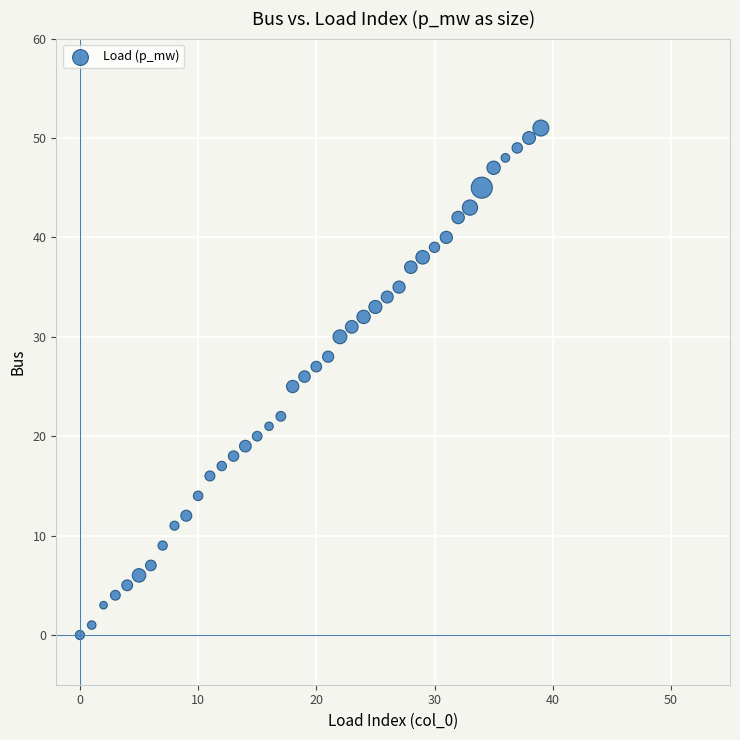

What is the range of Y values (max minus min)?

51